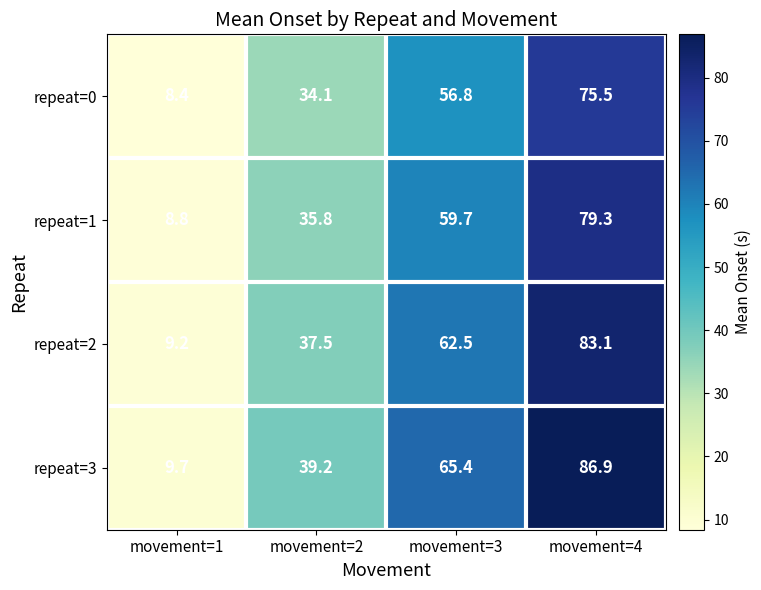

Rank the series at movement=2 from lowest to highest value.

repeat=0, repeat=1, repeat=2, repeat=3